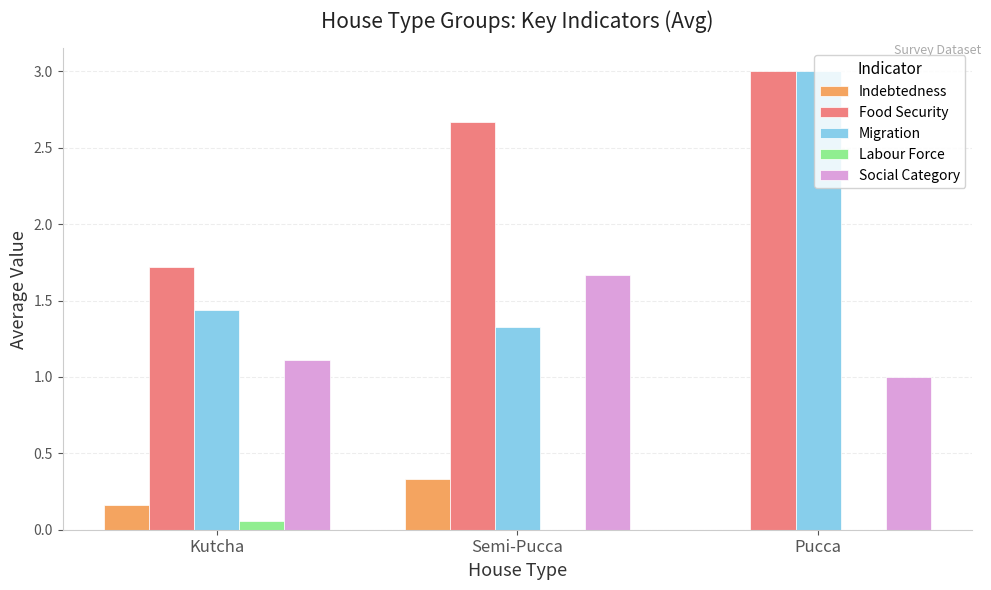

At which label is Social Category closest to 1?

Pucca